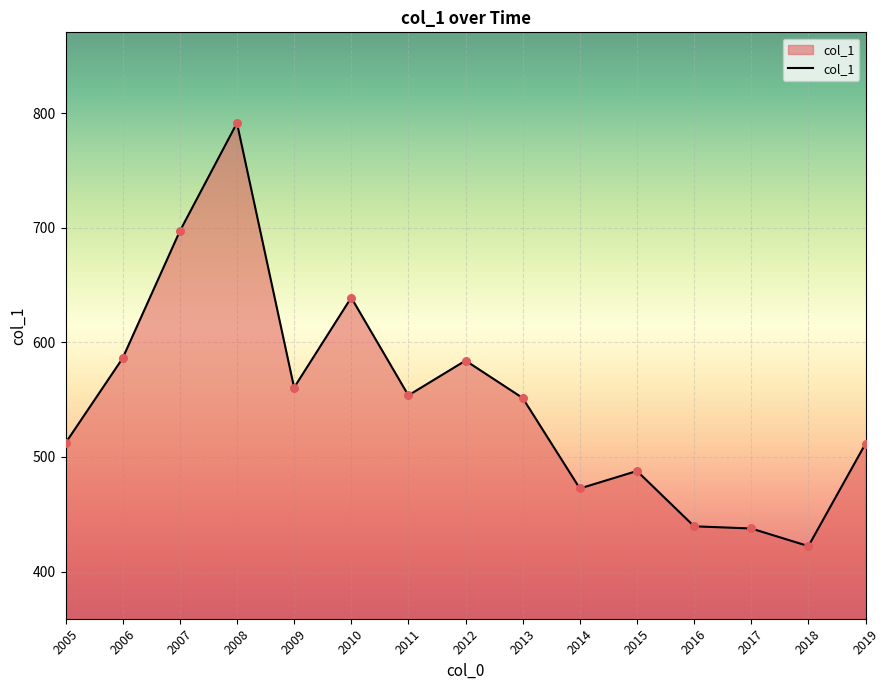

What is the change in value from 2005 to 2006?

+74.0